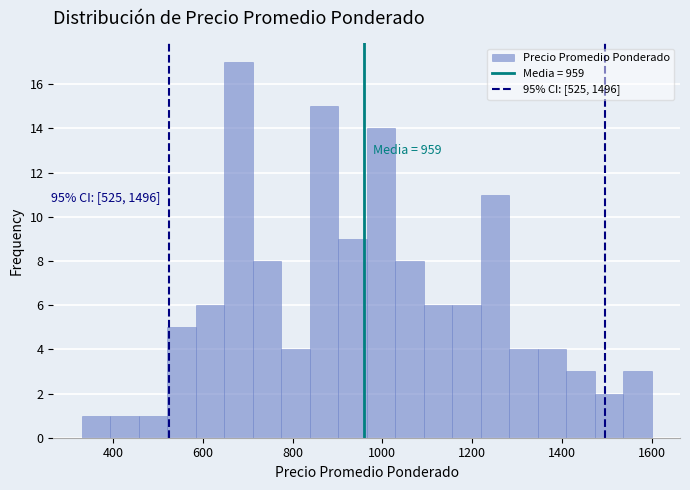

Around what value on the x-axis is the tallest bar? Give the approximate position of its centre, as read against the axis.

680